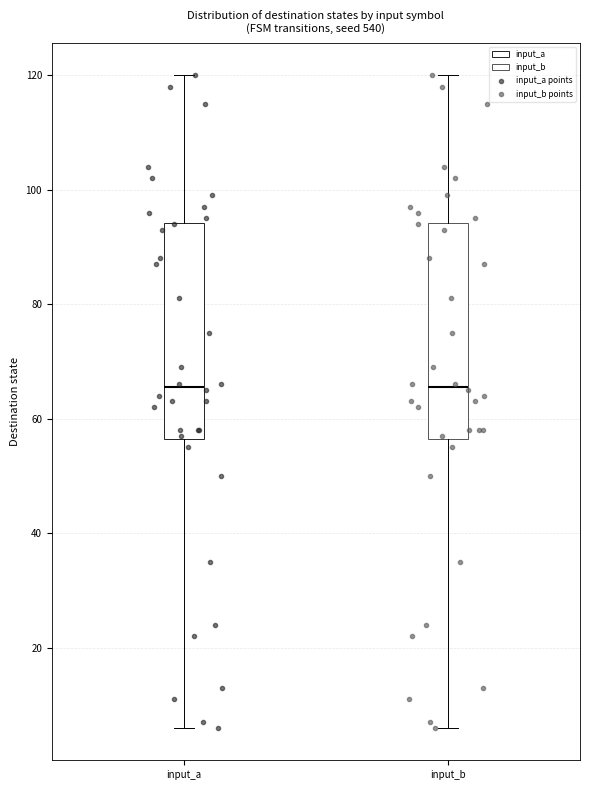

Reading left to right, read every box against the y-axis: the position of its median line, the range the box covers, and the ends of its whiskers. The values are not printed on the chart, so give them approximately, as read against the axis.

input_a: median 66, box 56 to 94, whiskers 6 to 120
input_b: median 66, box 56 to 94, whiskers 6 to 120